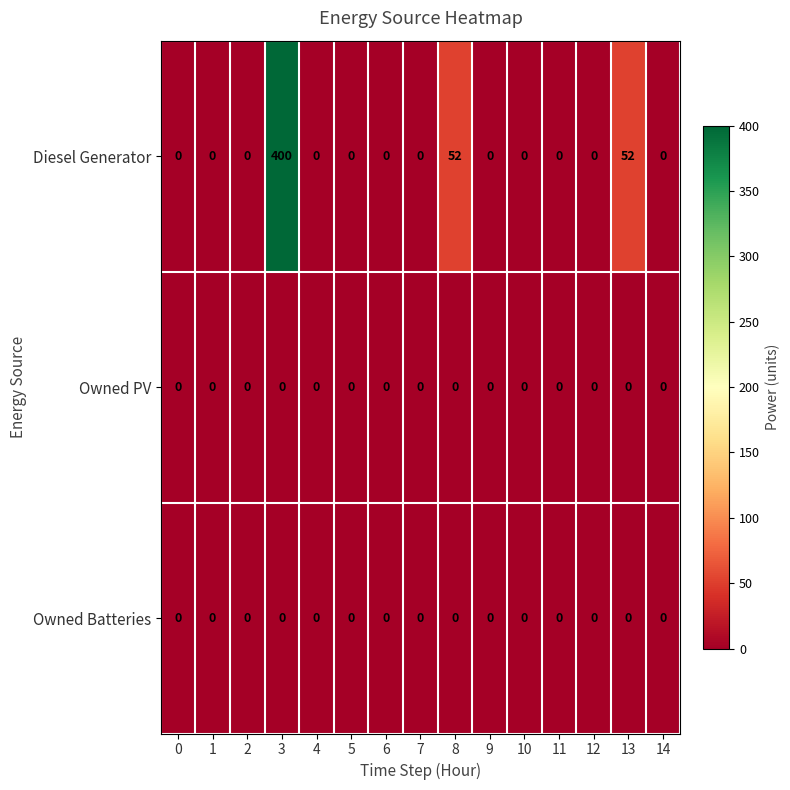

The Owned PV series shows 0 at 14. True or false?

True